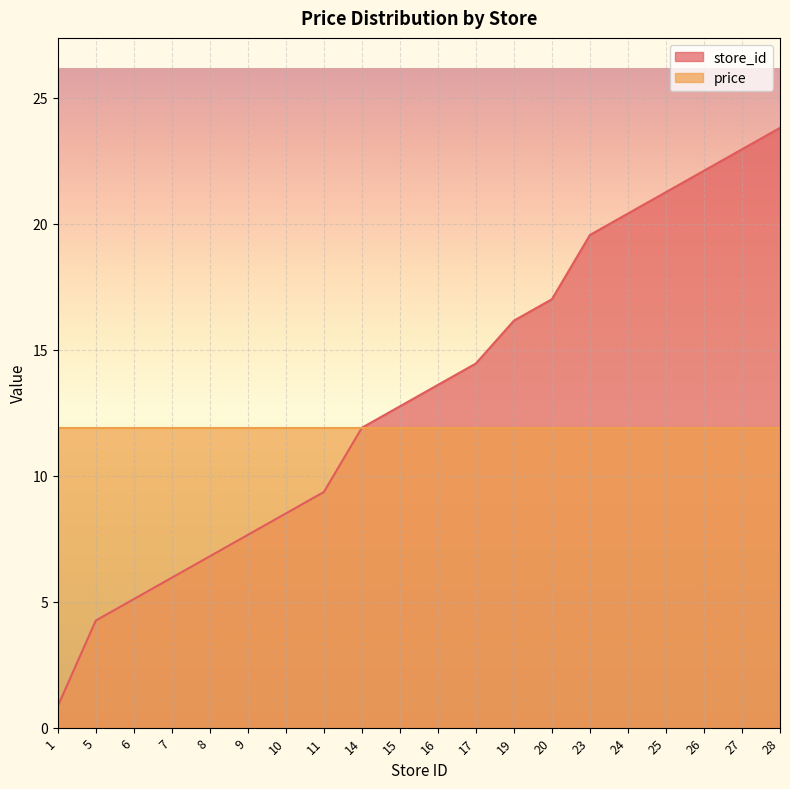

What is the minimum value shown in the chart?

0.8